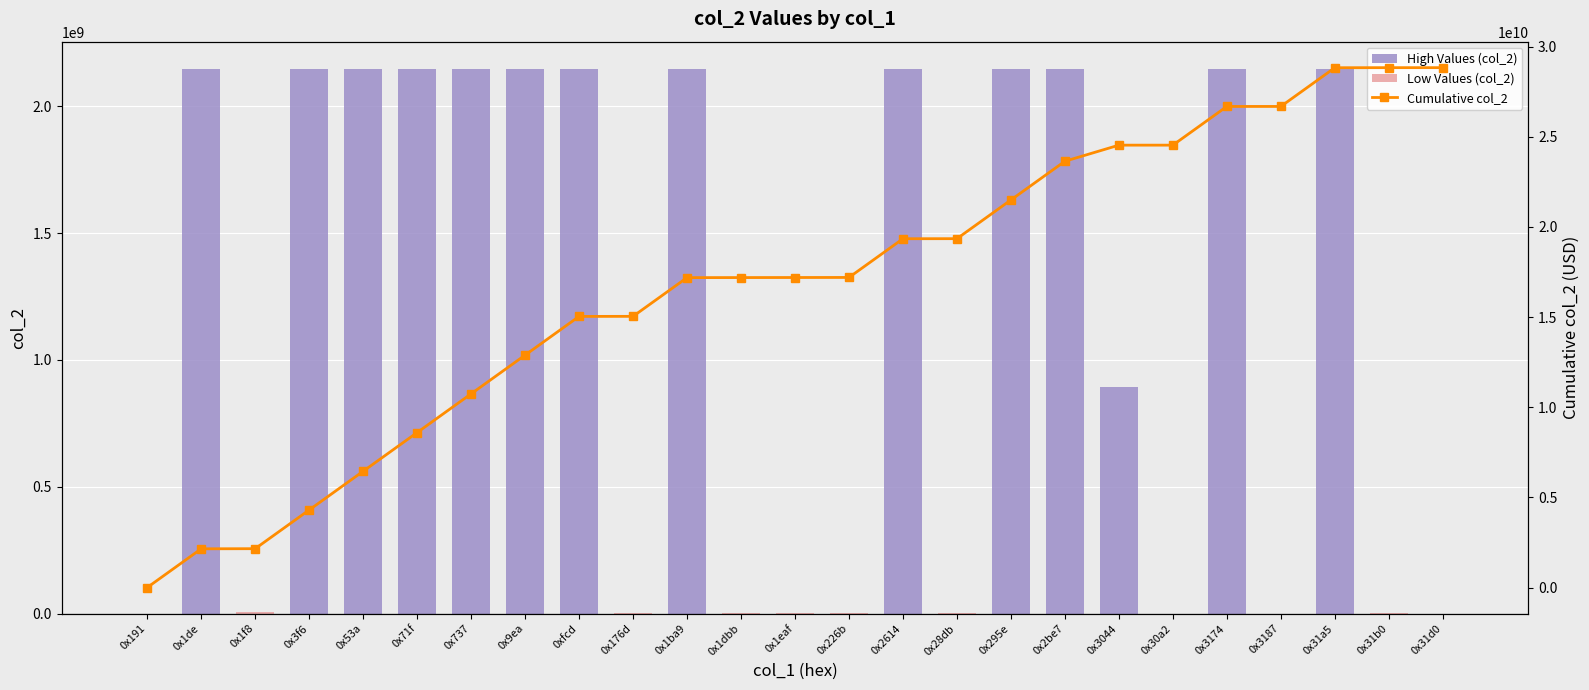

Which has a higher value, 0x53a or 0x176d?

0x53a